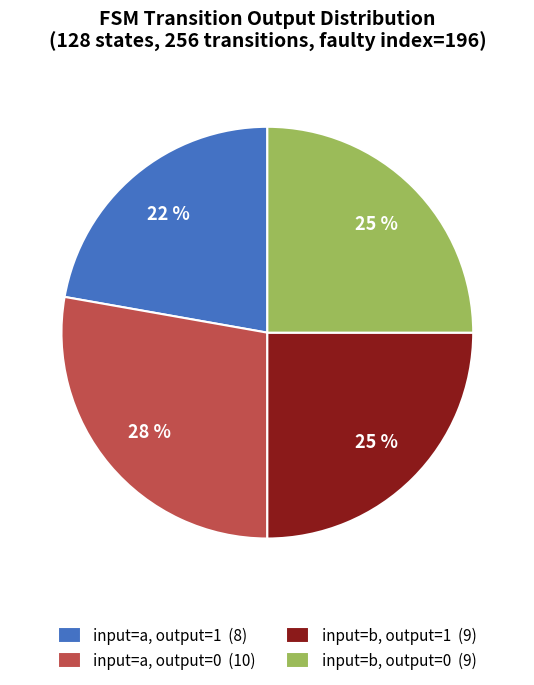

Which has a higher value, input=b, output=0 (9) or input=a, output=1 (8)?

input=b, output=0 (9)